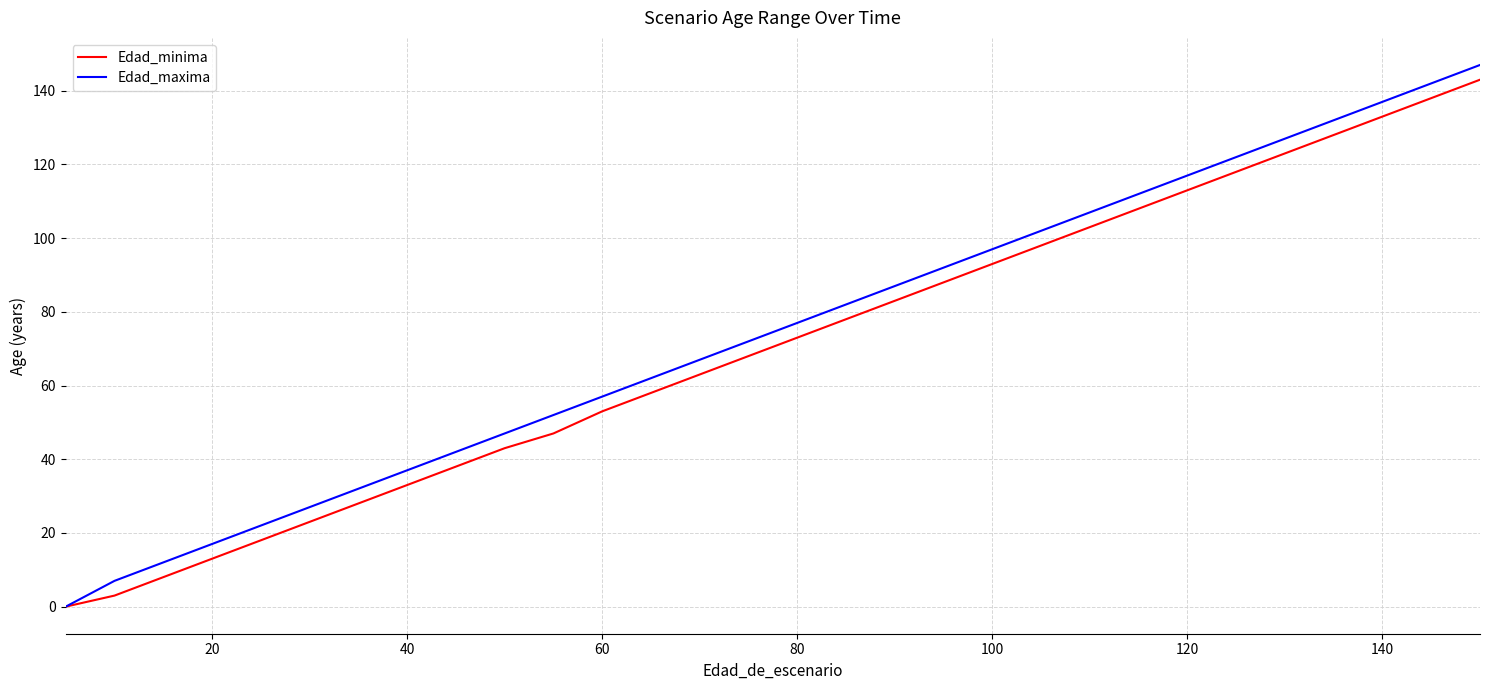

Which series has the largest total across all categories?

Edad_maxima